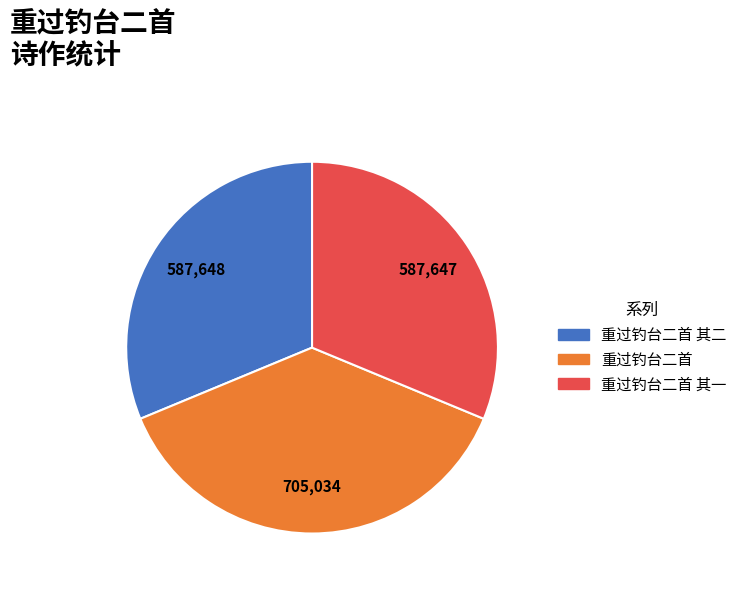

How many slices are in this pie chart?

3